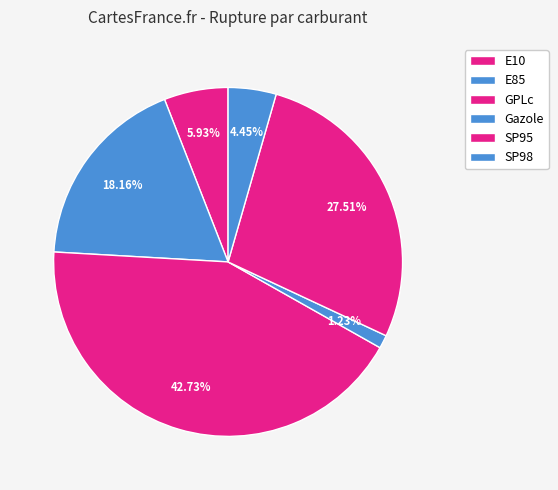

What percentage is the E10 slice, to the nearest percent?

6%